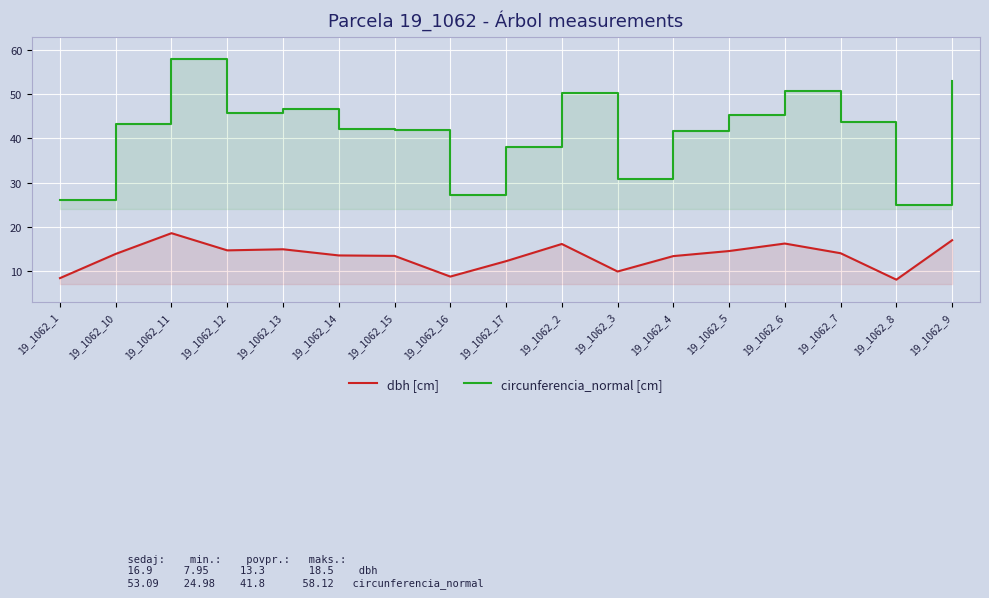

What is the label of the 16th point from the right?

19_1062_10